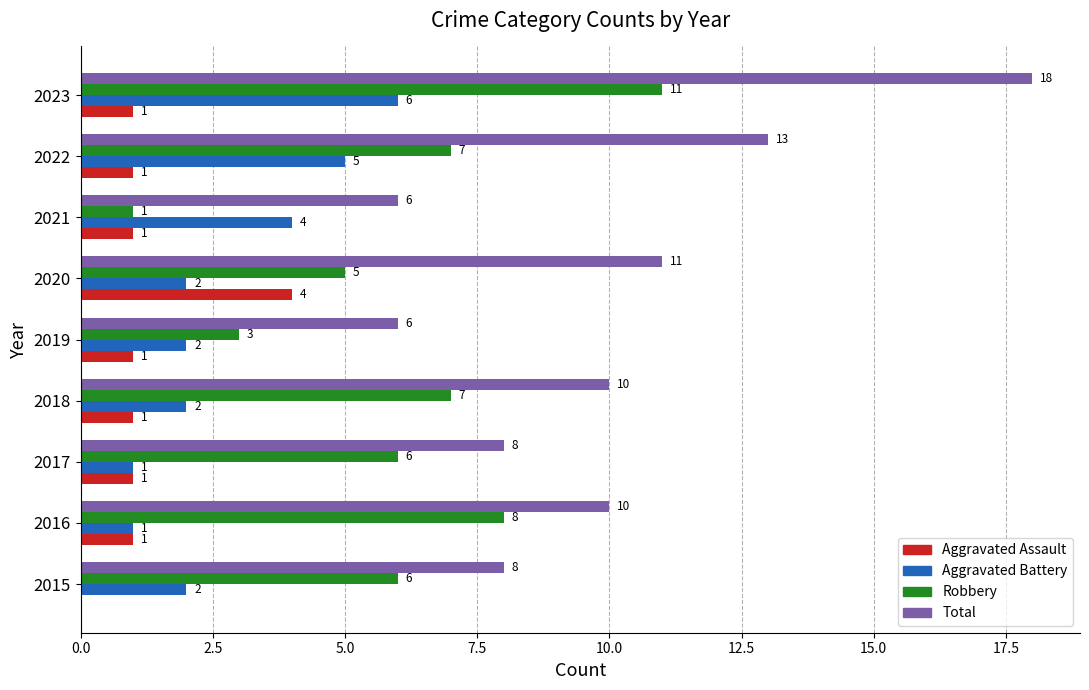

Which series changed the most between 2017 and 2019?

Robbery